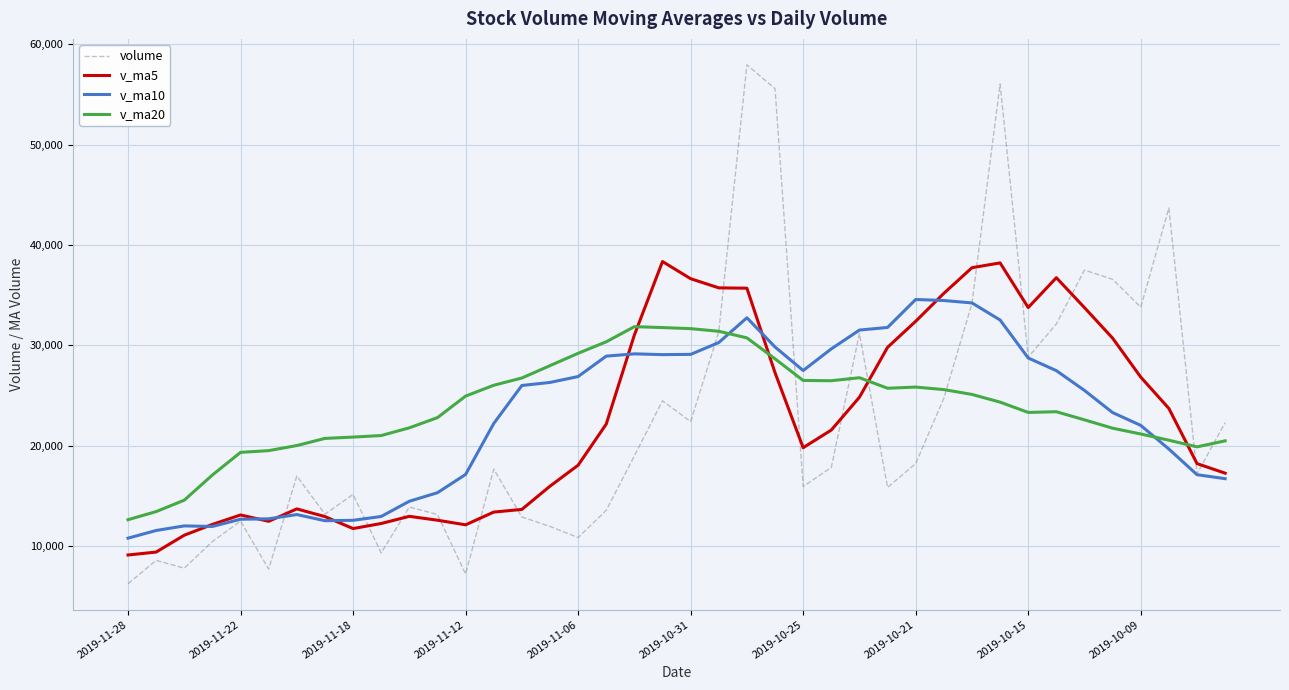

Which series has the widest spread of values?

volume